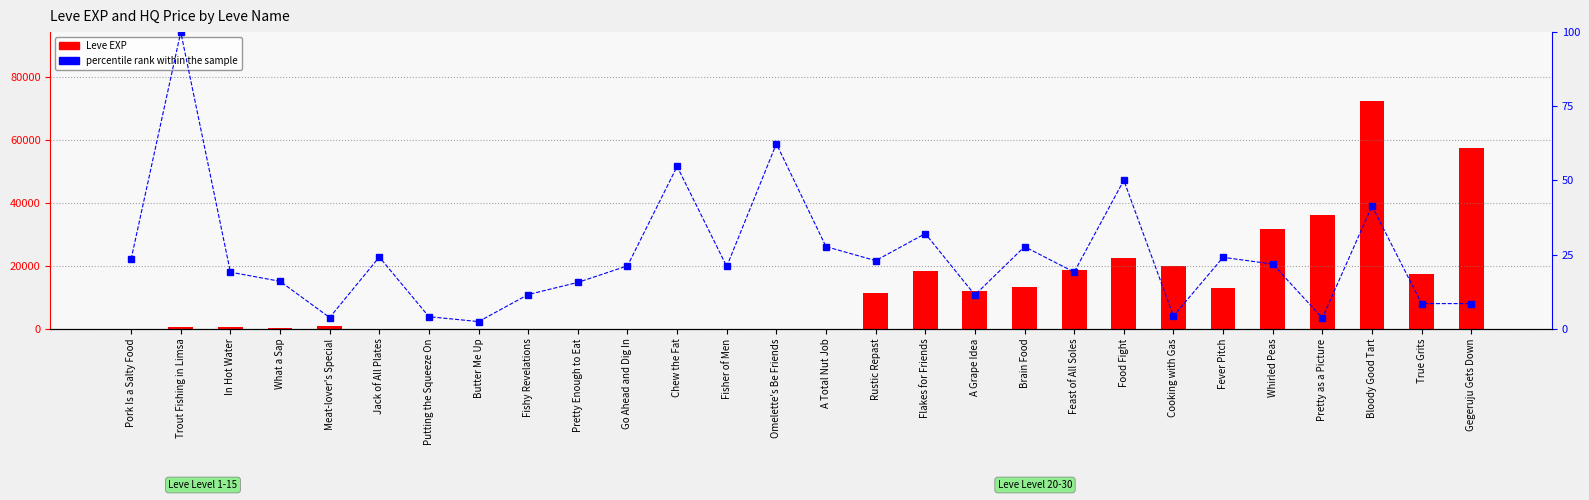

True or false: Leve EXP has a value of 57390.0 at Gegeruju Gets Down.

True